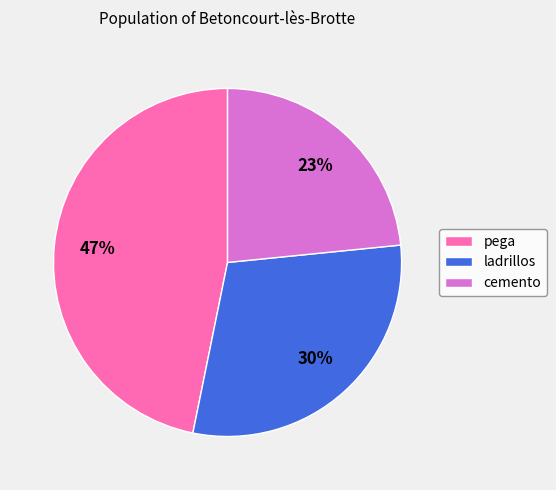

Which slice is the largest?

pega